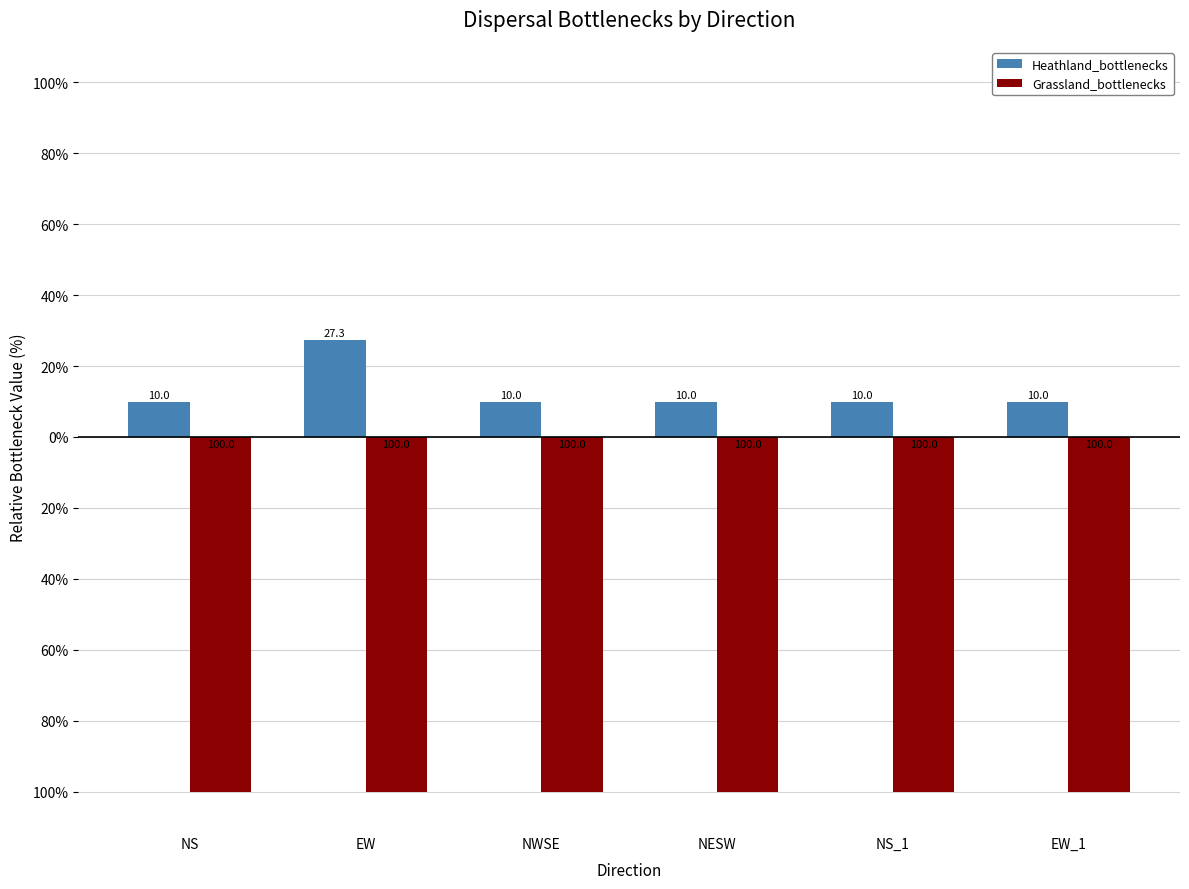

Which category has the highest value across all series?

EW